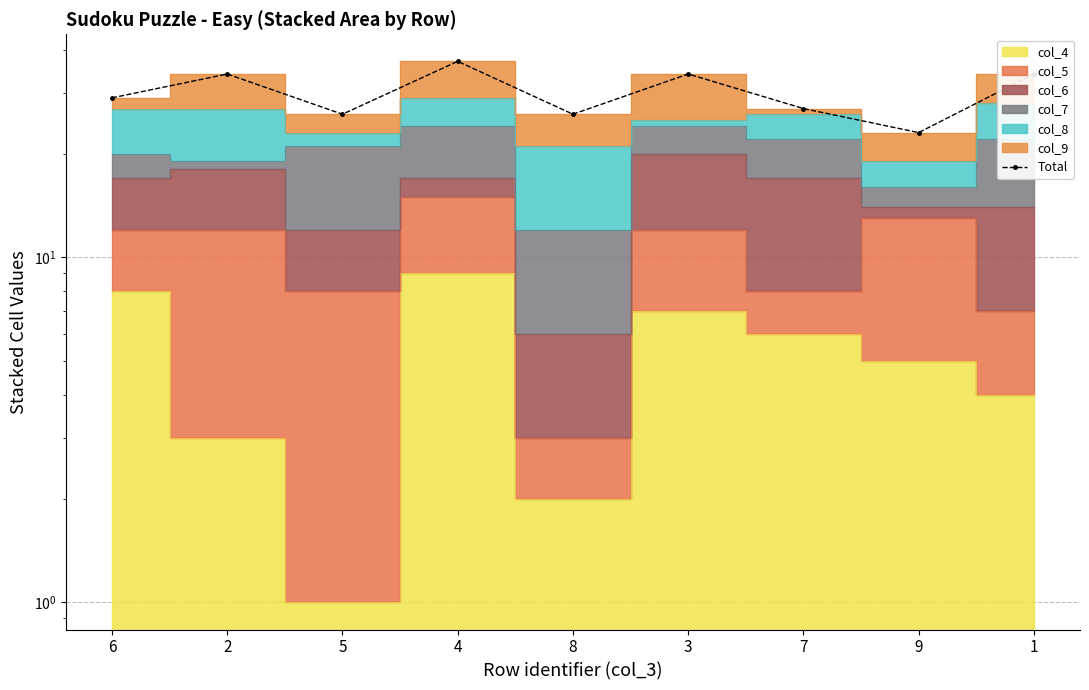

How many lines are shown in the chart?

1